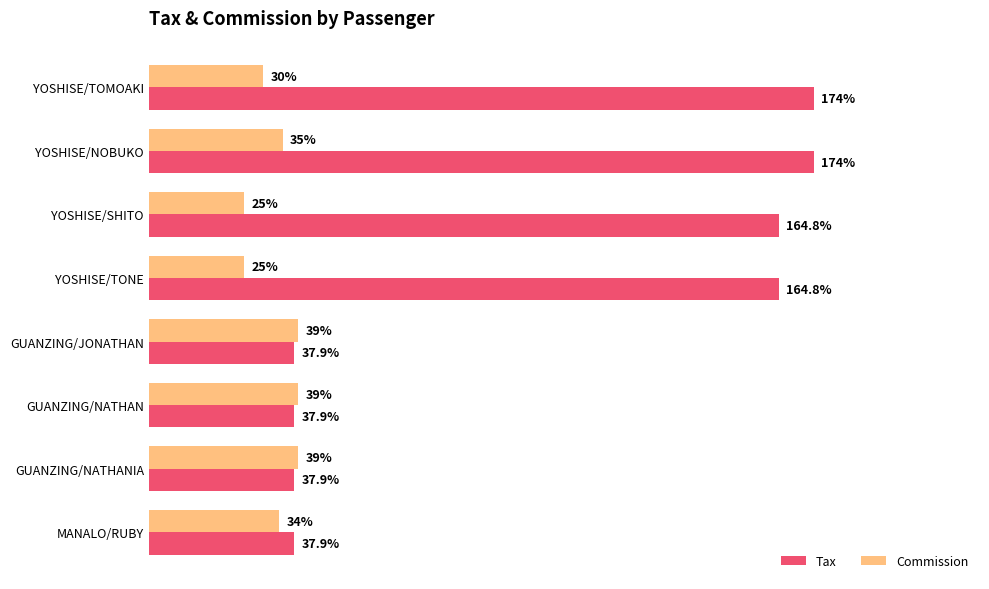

Which series has the widest spread of values?

Tax